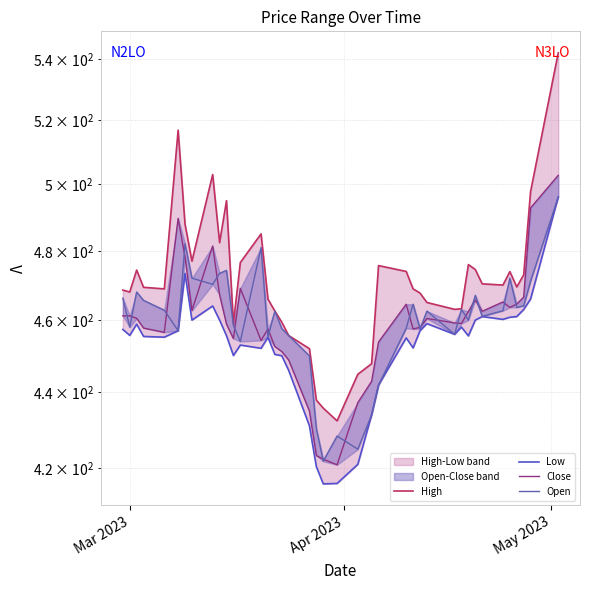

Rank the series by their maximum value, from lowest to highest.

Low, Open, Close, High